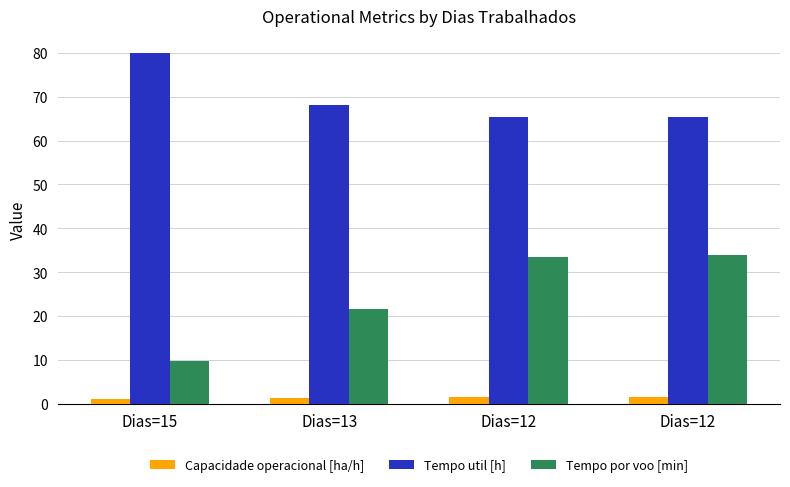

Reading left to right, list all the values displayed in this chart.

Capacidade operacional [ha/h]: 1.1	1.4	1.4	1.4
Tempo util [h]: 79.9	68.1	65.4	65.4
Tempo por voo [min]: 9.8	21.6	33.5	33.8